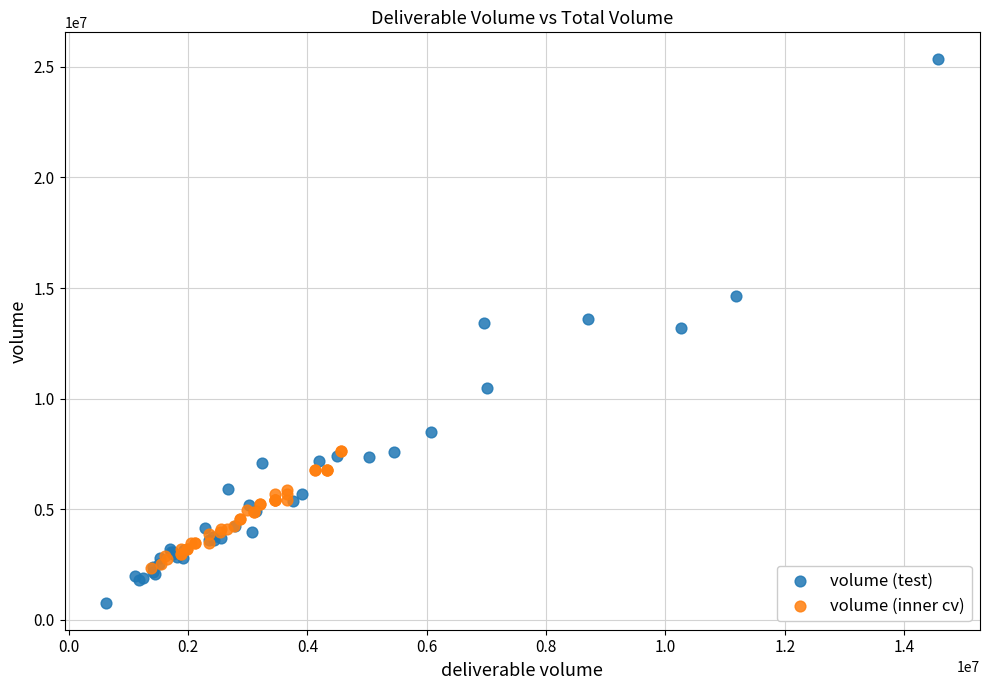

Which series contains the lowest Y value?

volume (test)